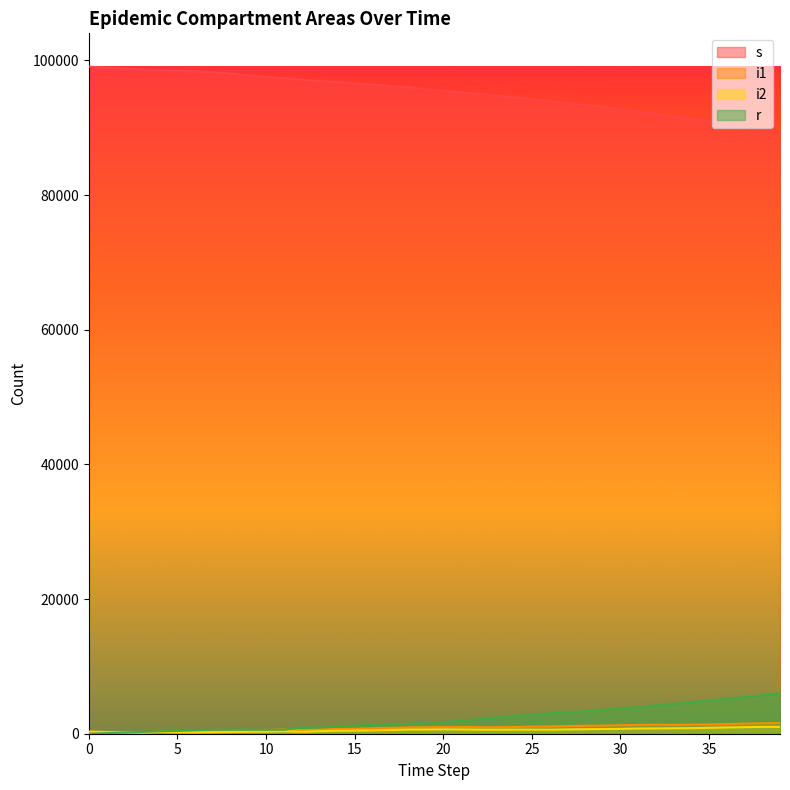

What is the difference between the second highest and minimum values in the i2 series?

852